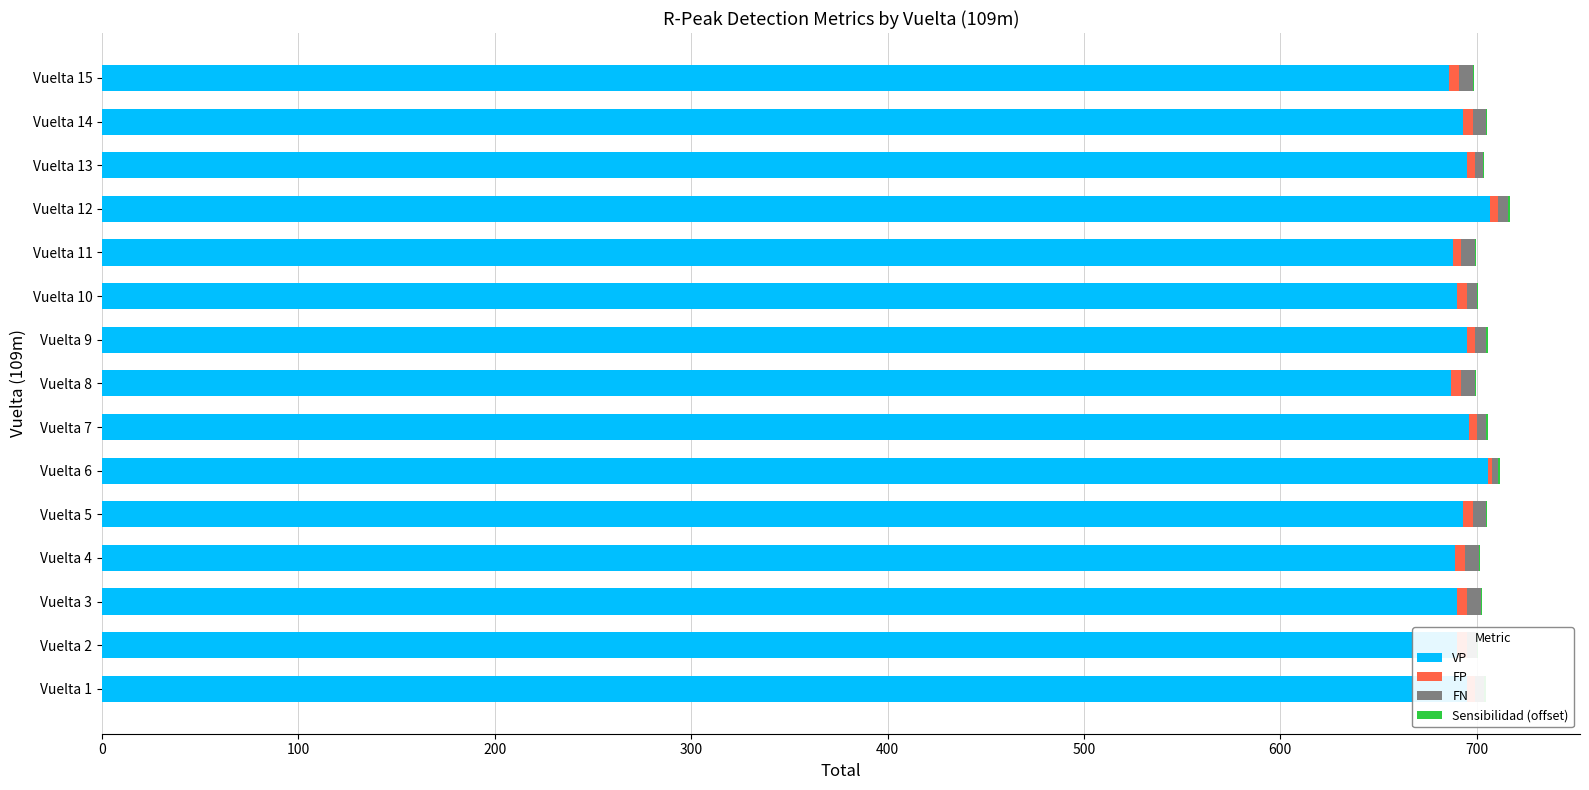

How many bars are there in total?

60